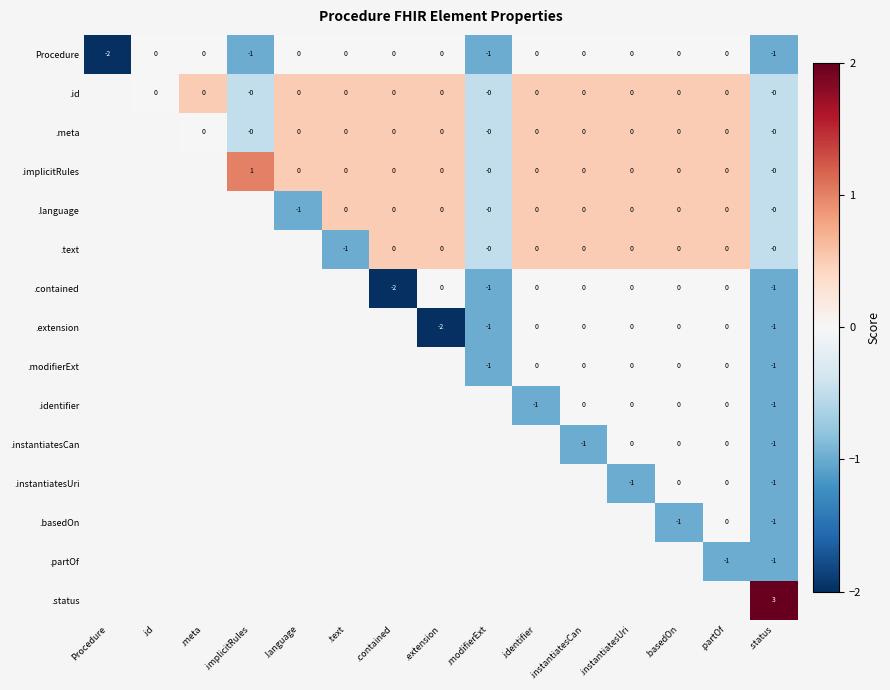

The .implicitRules series shows 1.0 at .implicitRules. True or false?

True